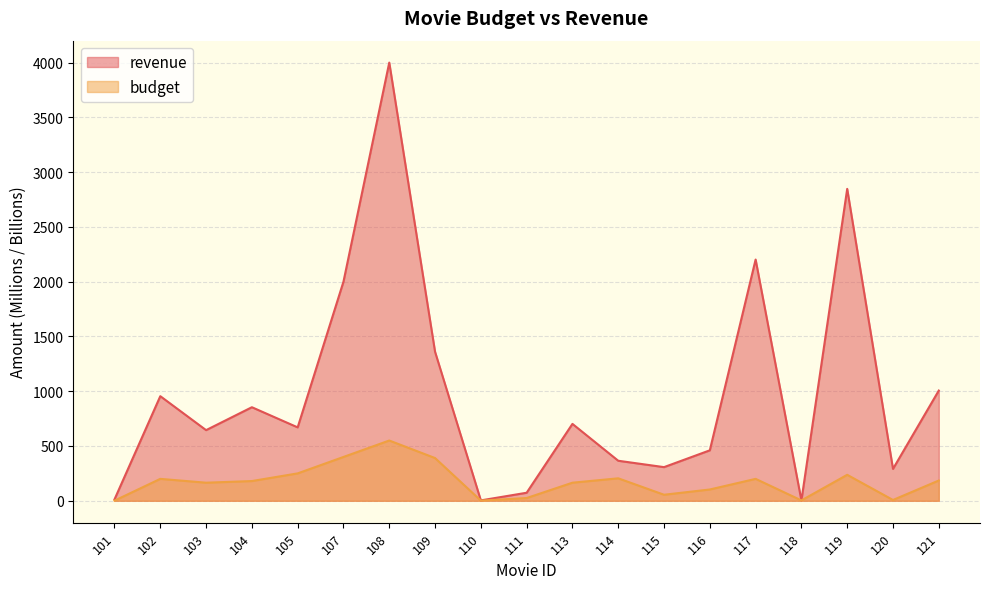

In budget, how many points are lower than both neighbors (excluding endpoints)?

5